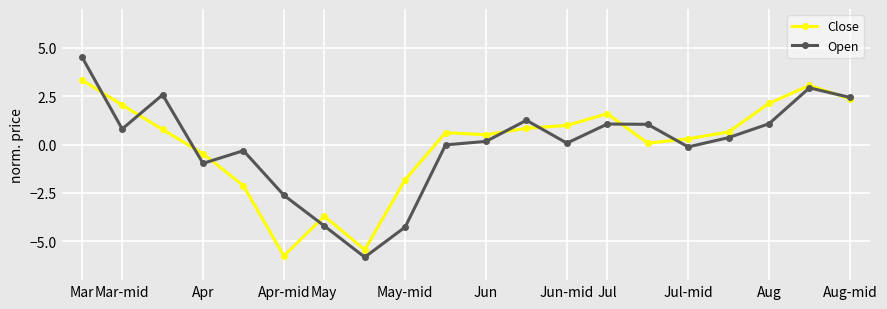

What is the greatest value displayed?

4.5